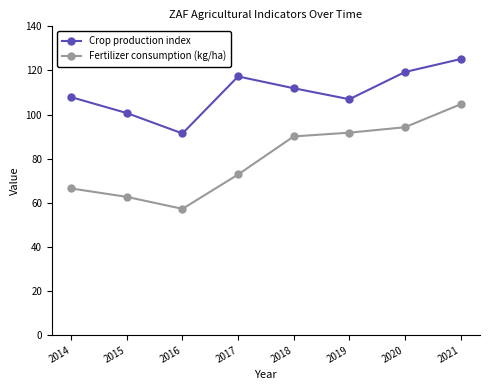

How many values in the Crop production index series are below 111?

4